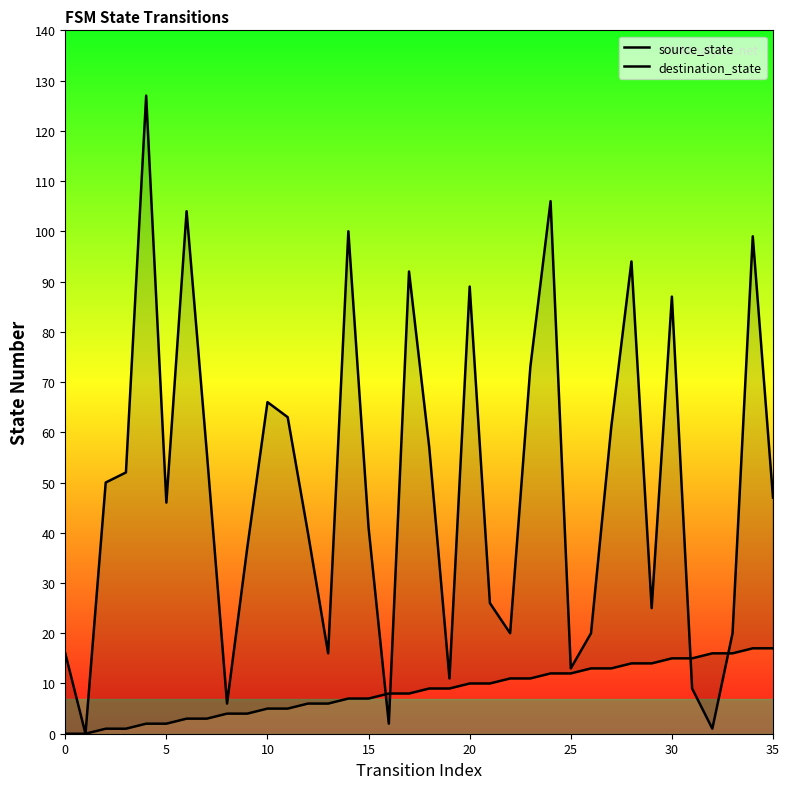

Which has a higher value, 20 or 5?

20